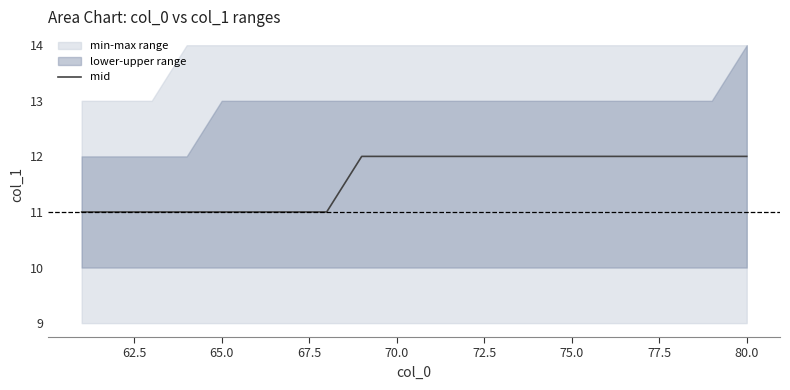

What is the maximum value for mid?

12